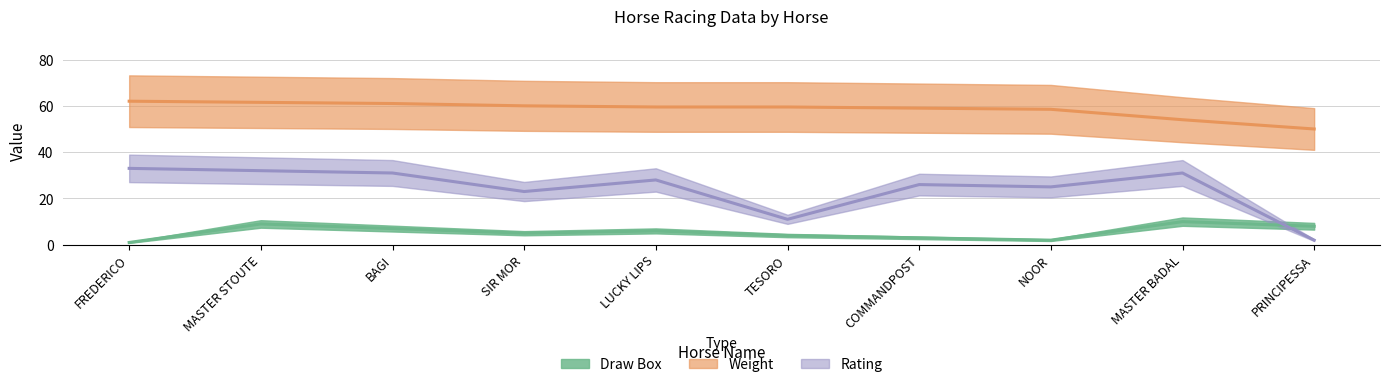

How many lines are shown in the chart?

3